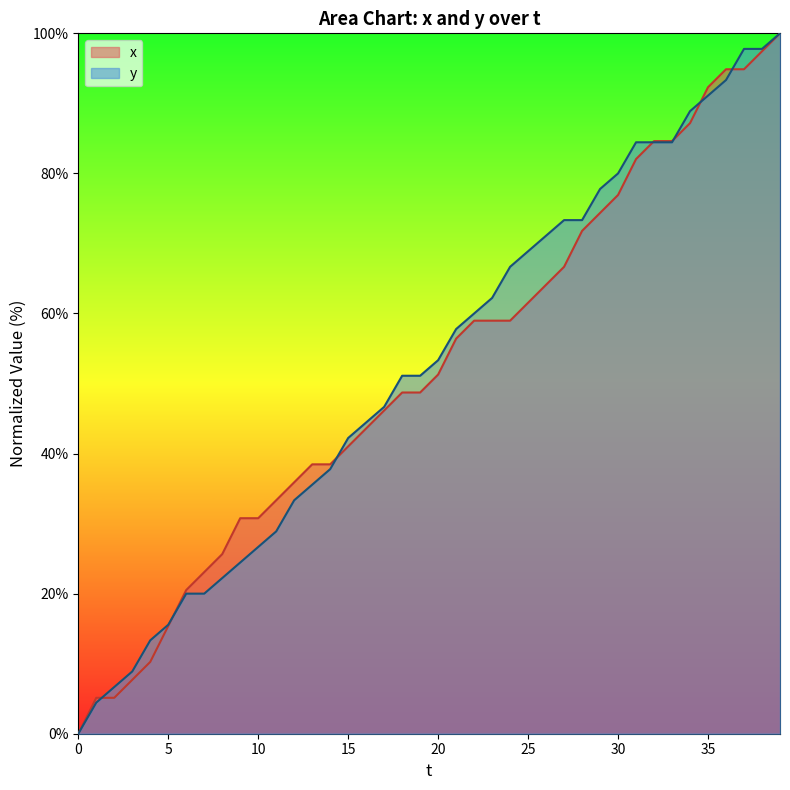

At how many categories does at least one series exceed 37?

27